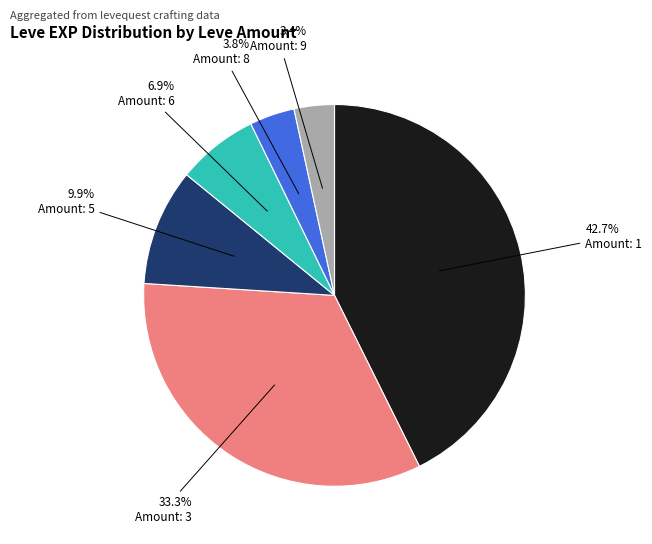

Is there any slice that represents more than half of the pie?

No